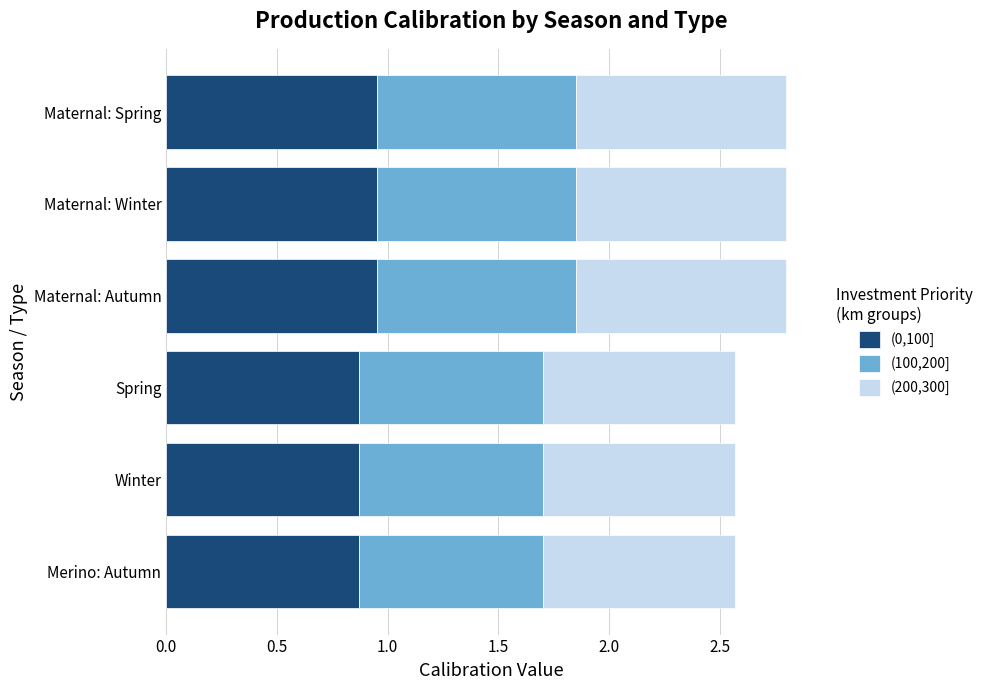

The (0,100] series shows 1.4 at Merino: Autumn. True or false?

False